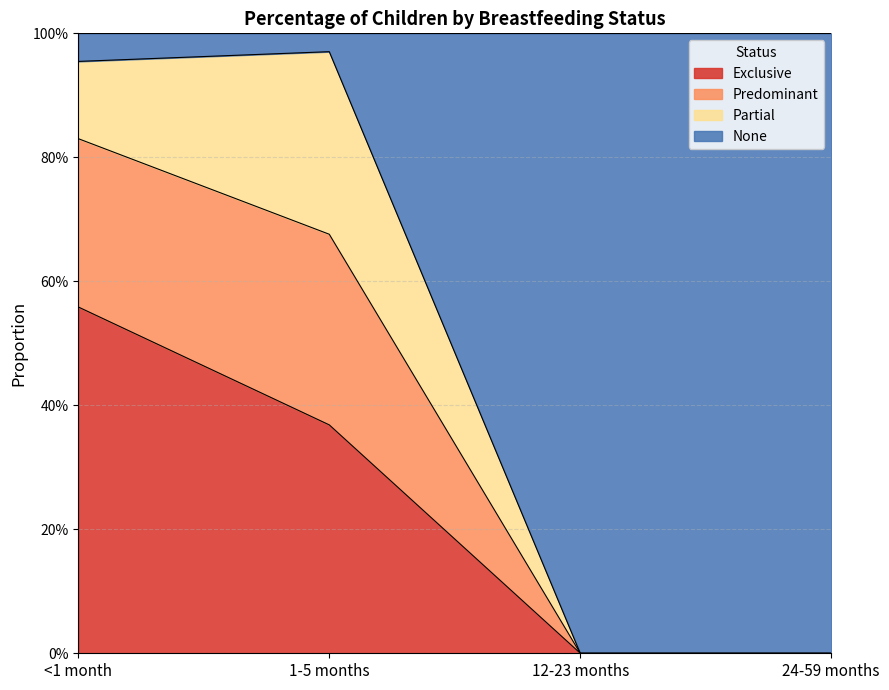

What are all the series names shown in the legend?

Exclusive, Predominant, Partial, None